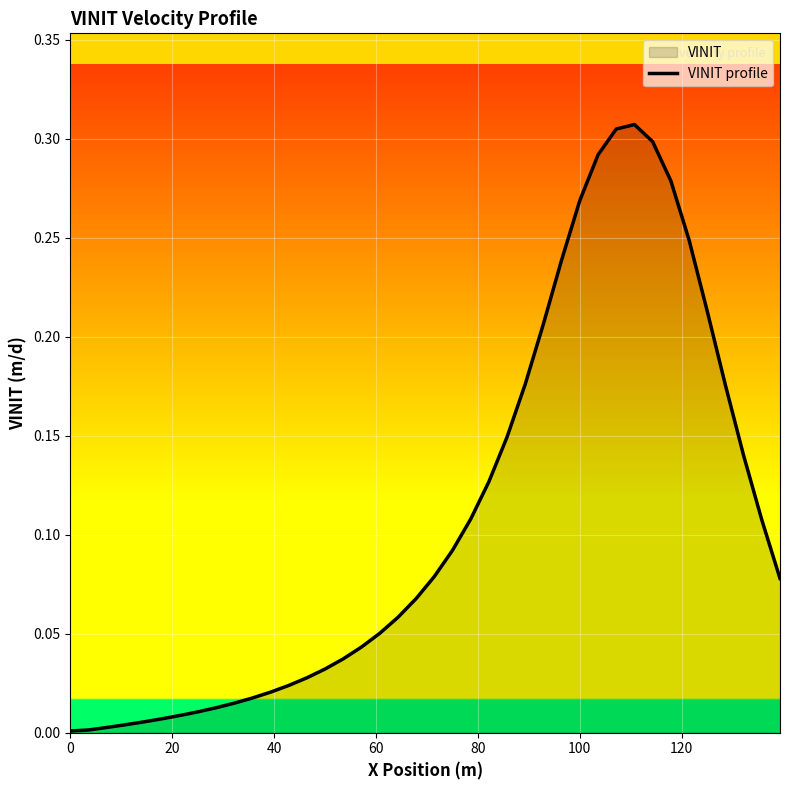

Is it true that the value at 100 is 0.0?

False